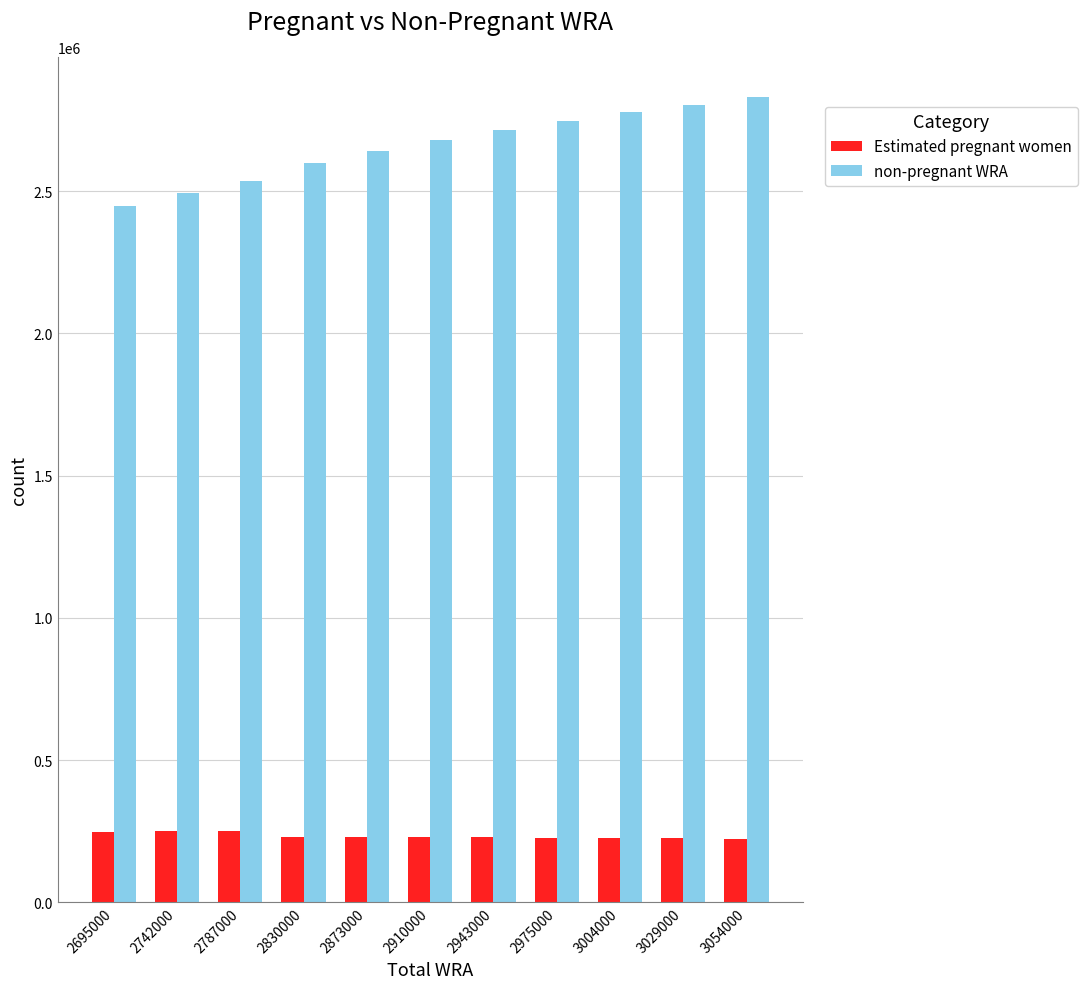

What is the difference between the second highest and minimum values in the Estimated pregnant women series?

26020.1